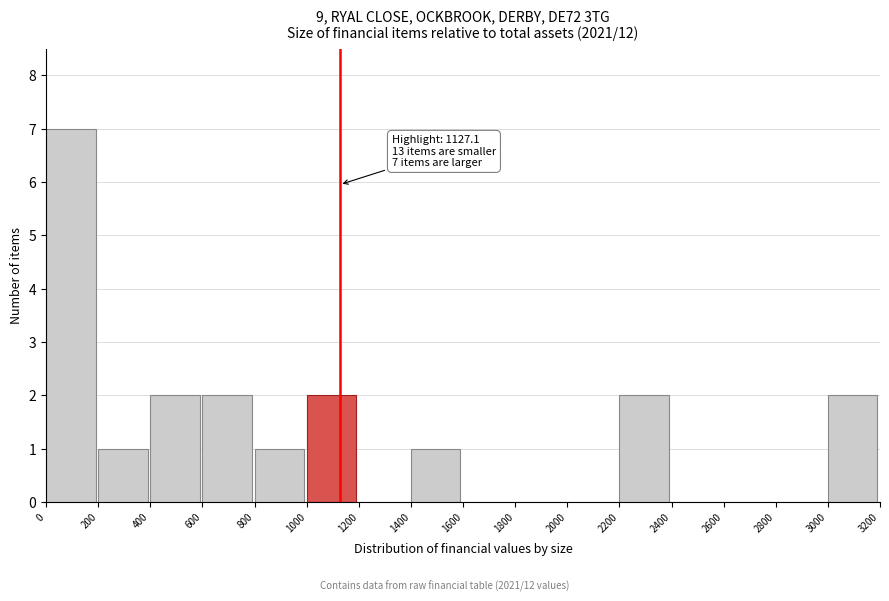

Which range on the x-axis has the tallest bar?

0 to 200